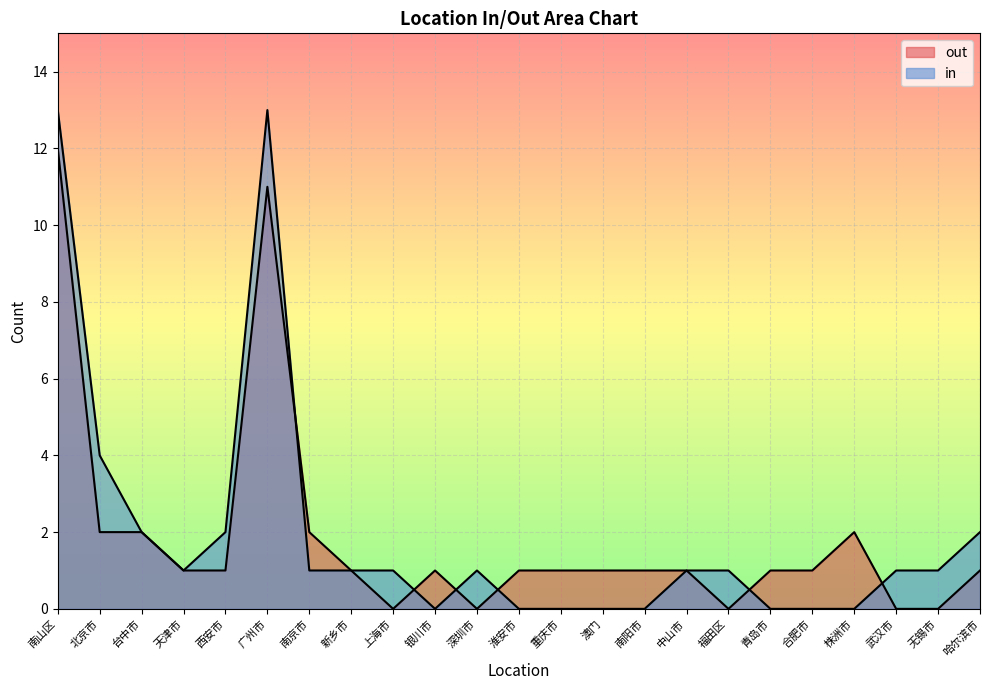

What is the approximate value of out at 南山区, to the nearest 5?

10